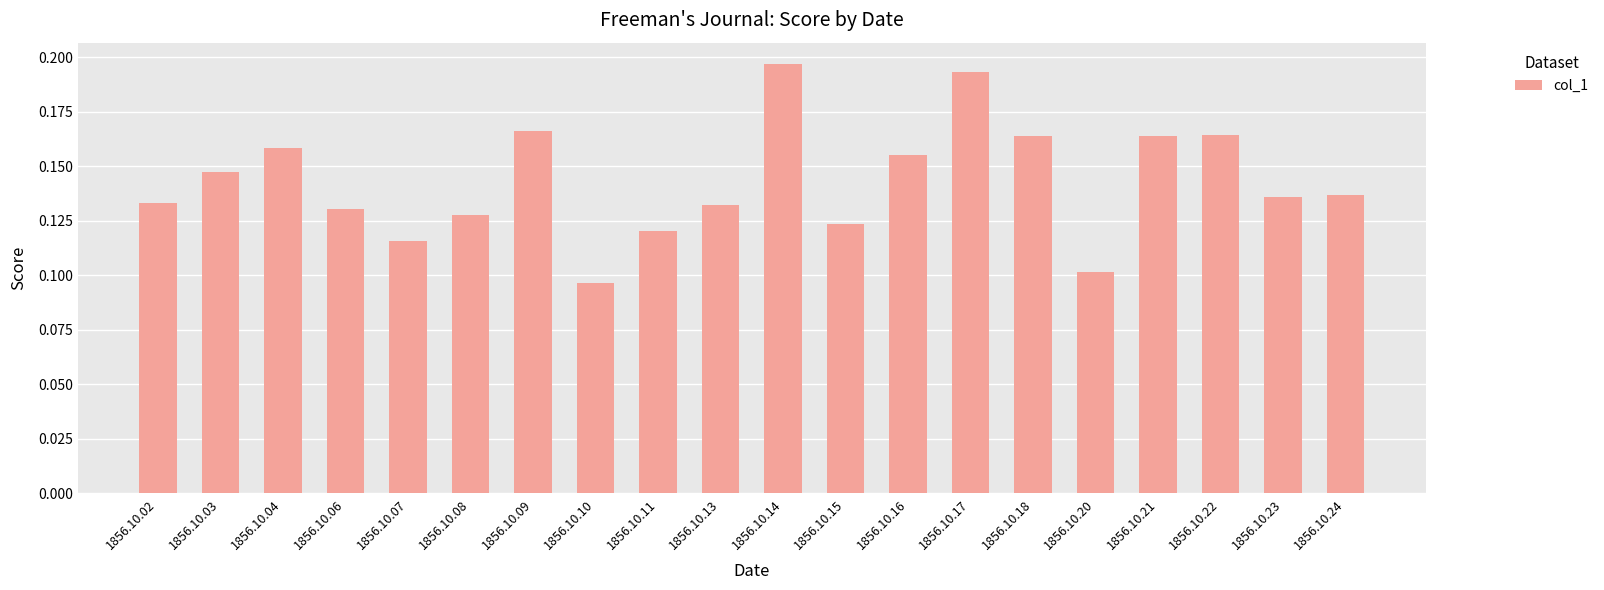

The chart shows a value of 0.1 at 1856.10.23. True or false?

True